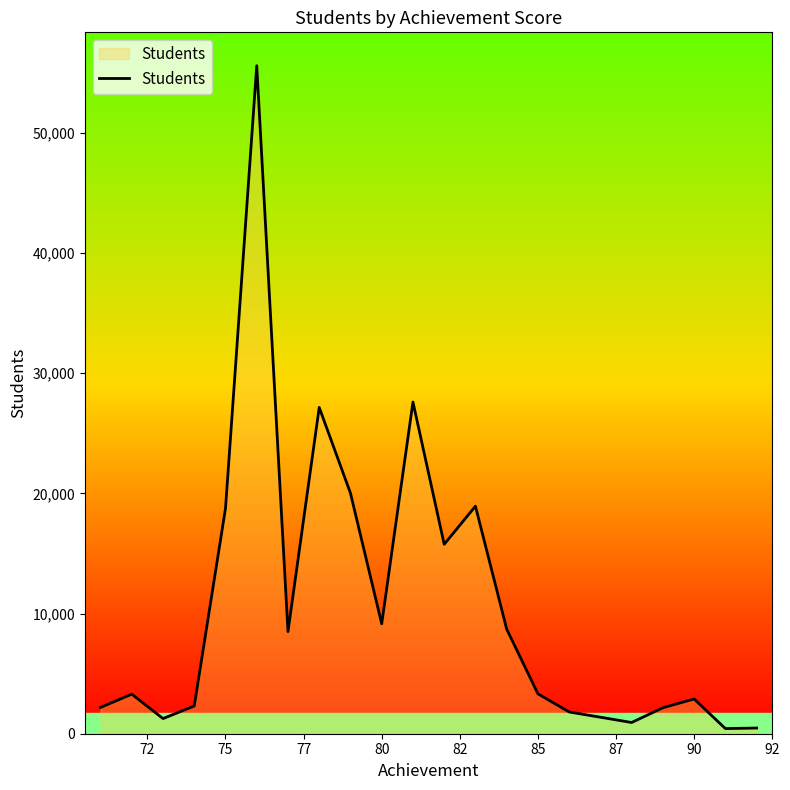

How many lines are shown in the chart?

1